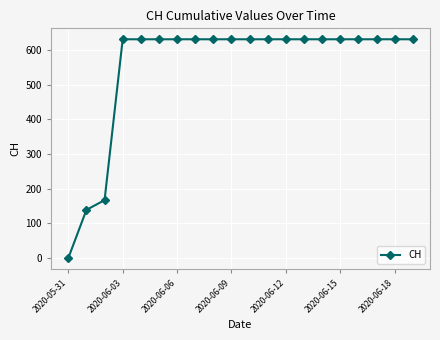

What is the value of the 19th point from the left?

631